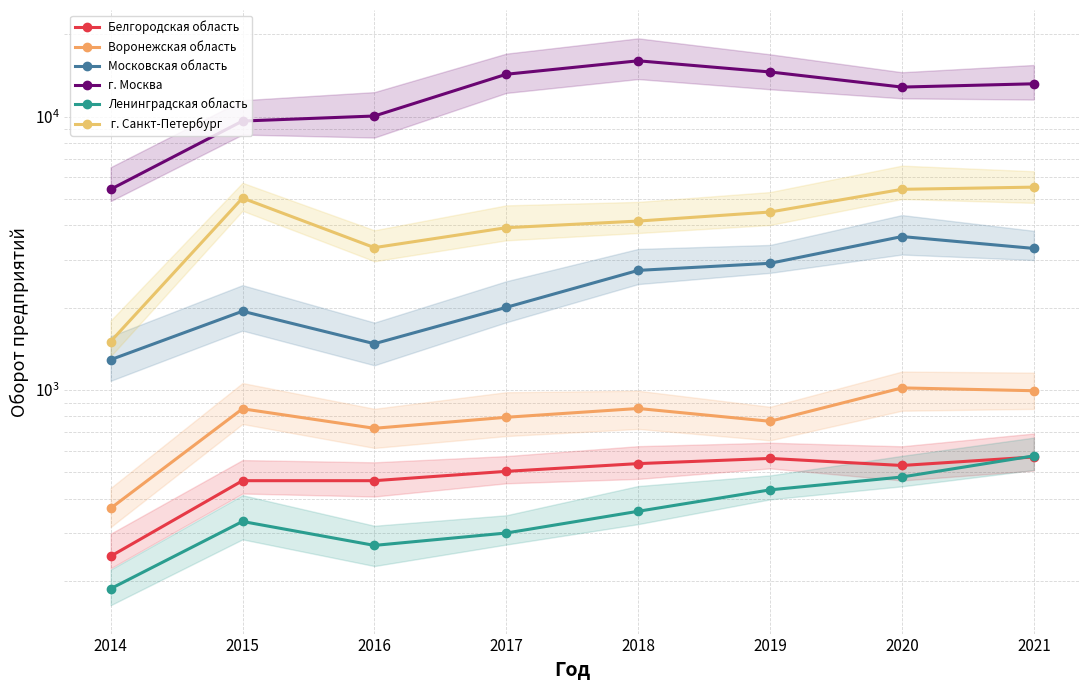

What is the total value across all series at 2015?

18265.1